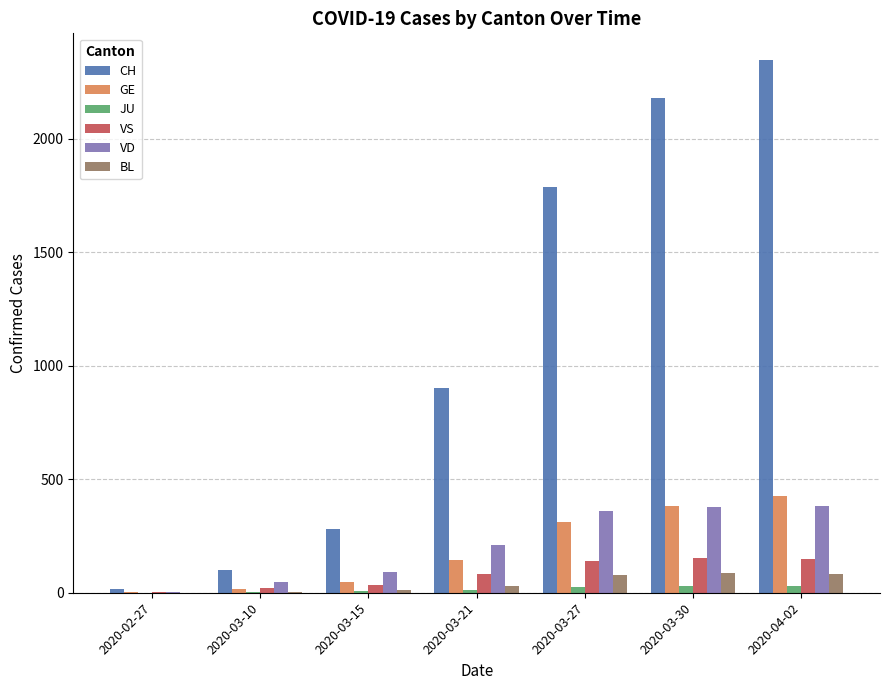

What is the average value of the CH series?

1087